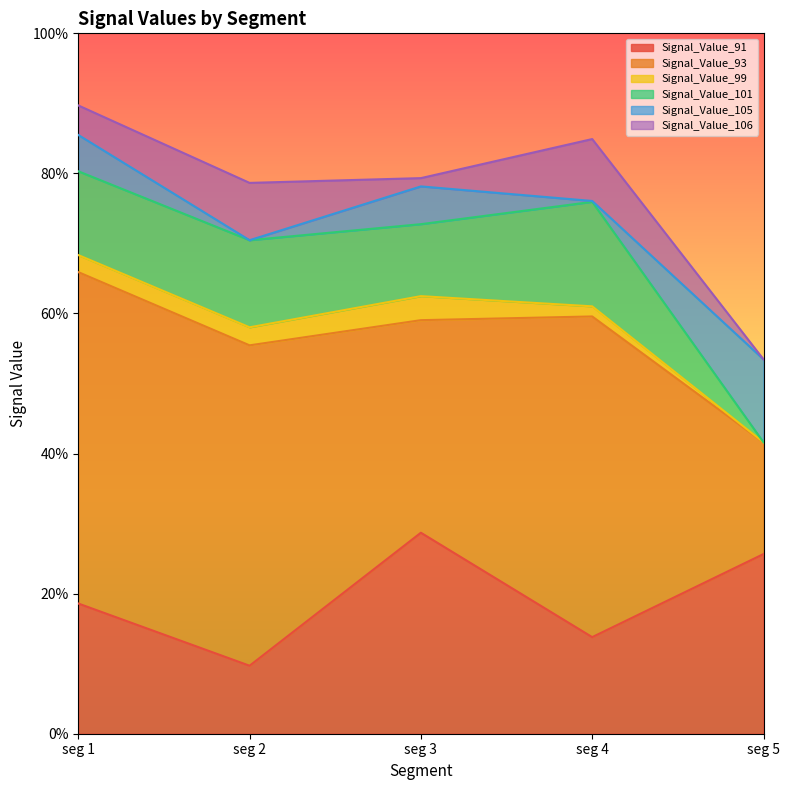

Is the value of Signal_Value_99 at signal segment 5 greater than the value of Signal_Value_91 at signal segment 5?

No